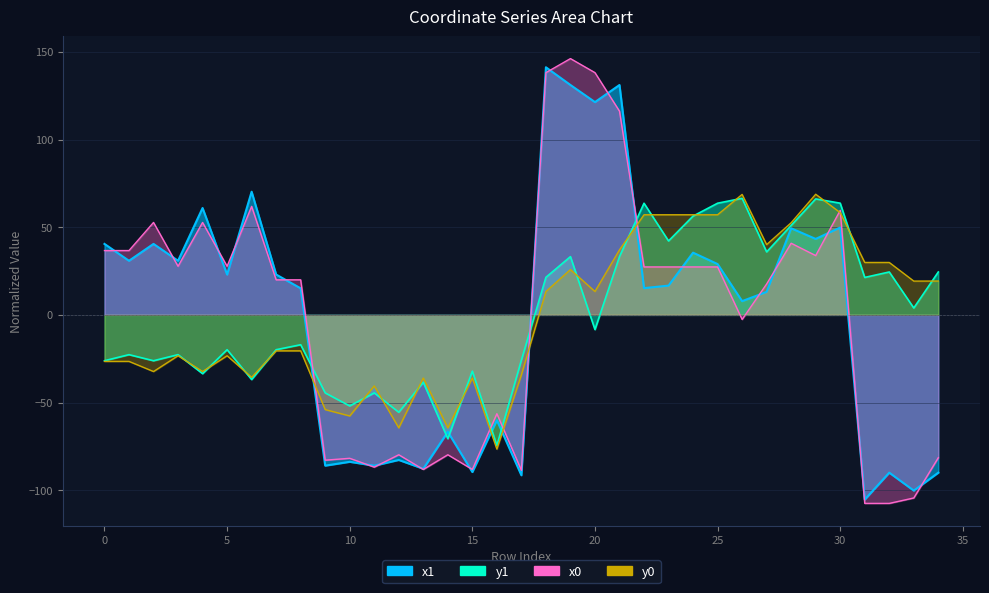

At which category does y1 reach its first local valley?

2